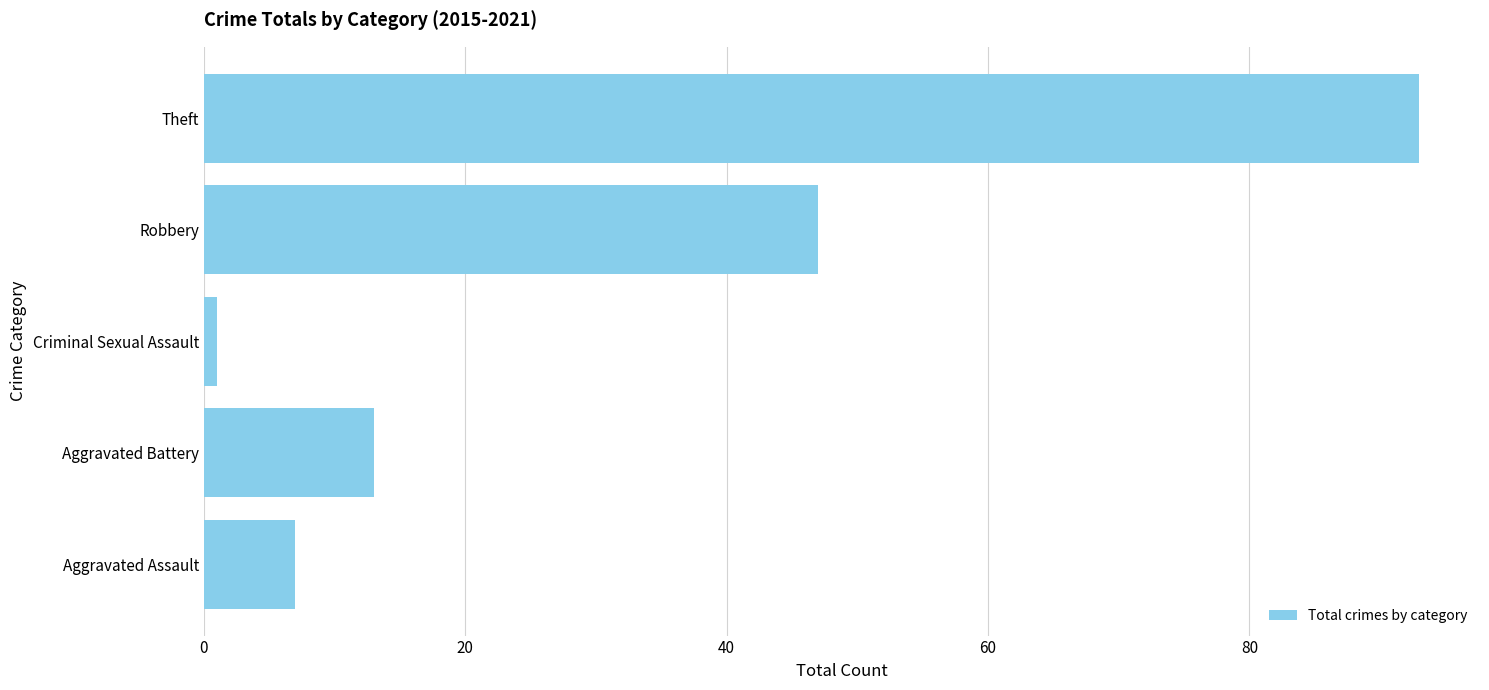

Read the value at Robbery.

47